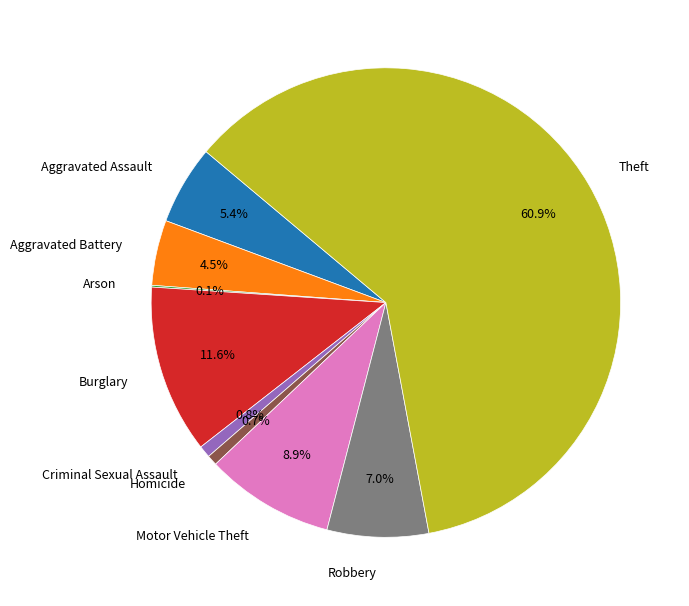

True or false: Motor Vehicle Theft accounts for 9% of the total.

True